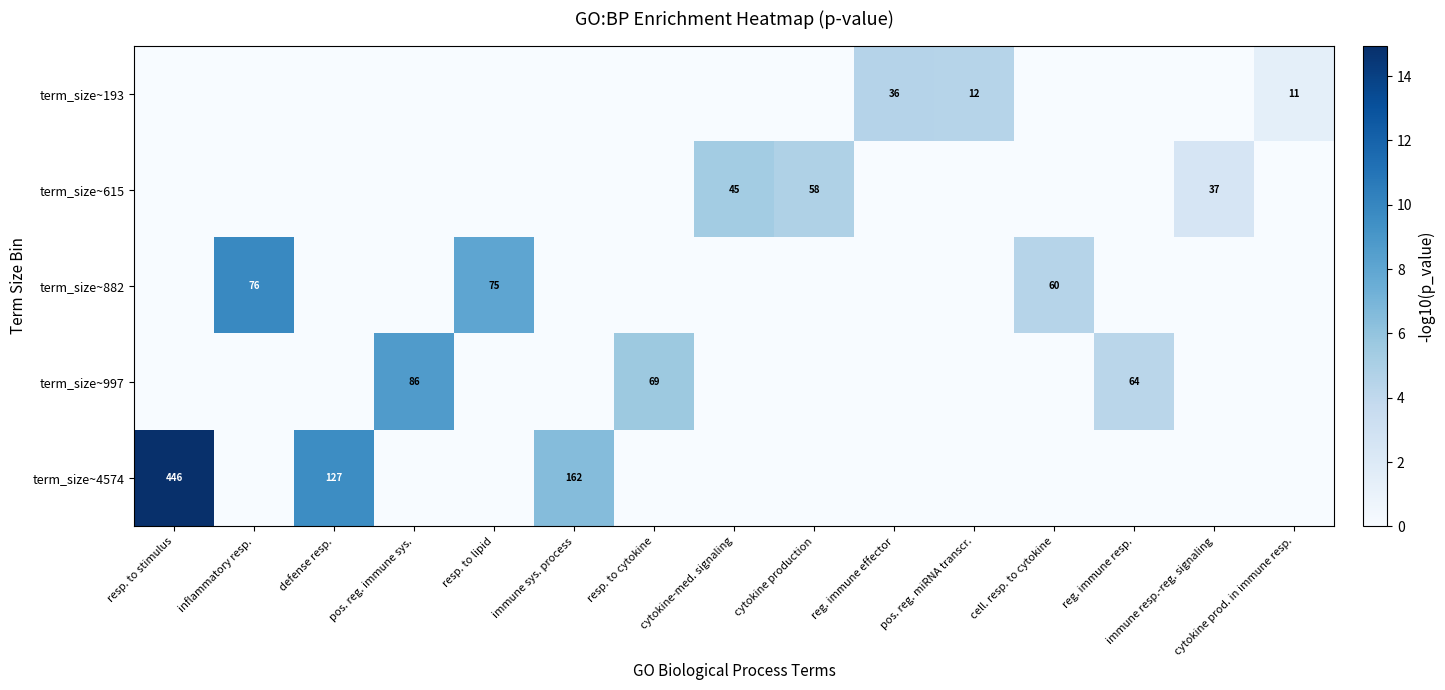

The value of term_size~997 at reg. immune resp. is 64. True or false?

True